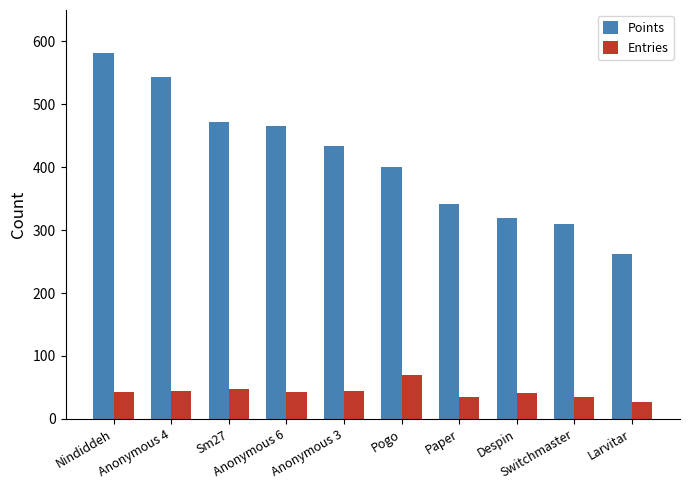

What is the sum of the Points values at Larvitar and Anonymous 6?

727